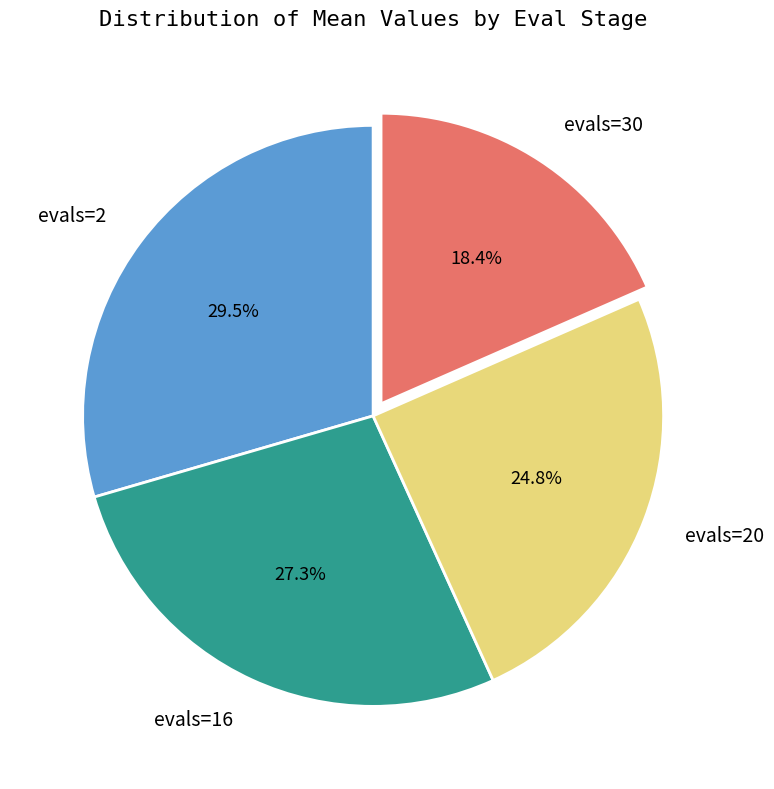

Rank the categories by value from highest to lowest.

evals=2, evals=16, evals=20, evals=30